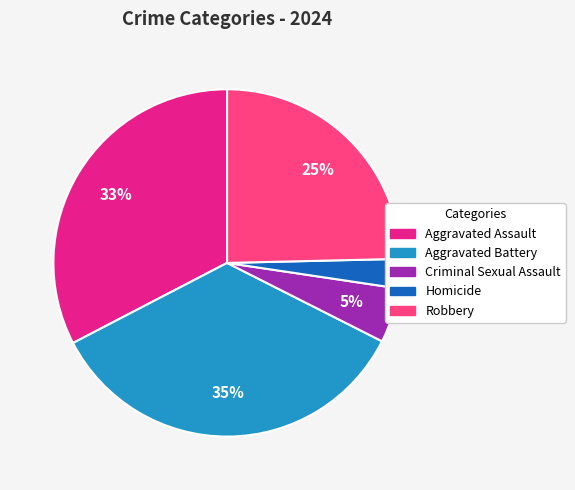

How many slices are in this pie chart?

5